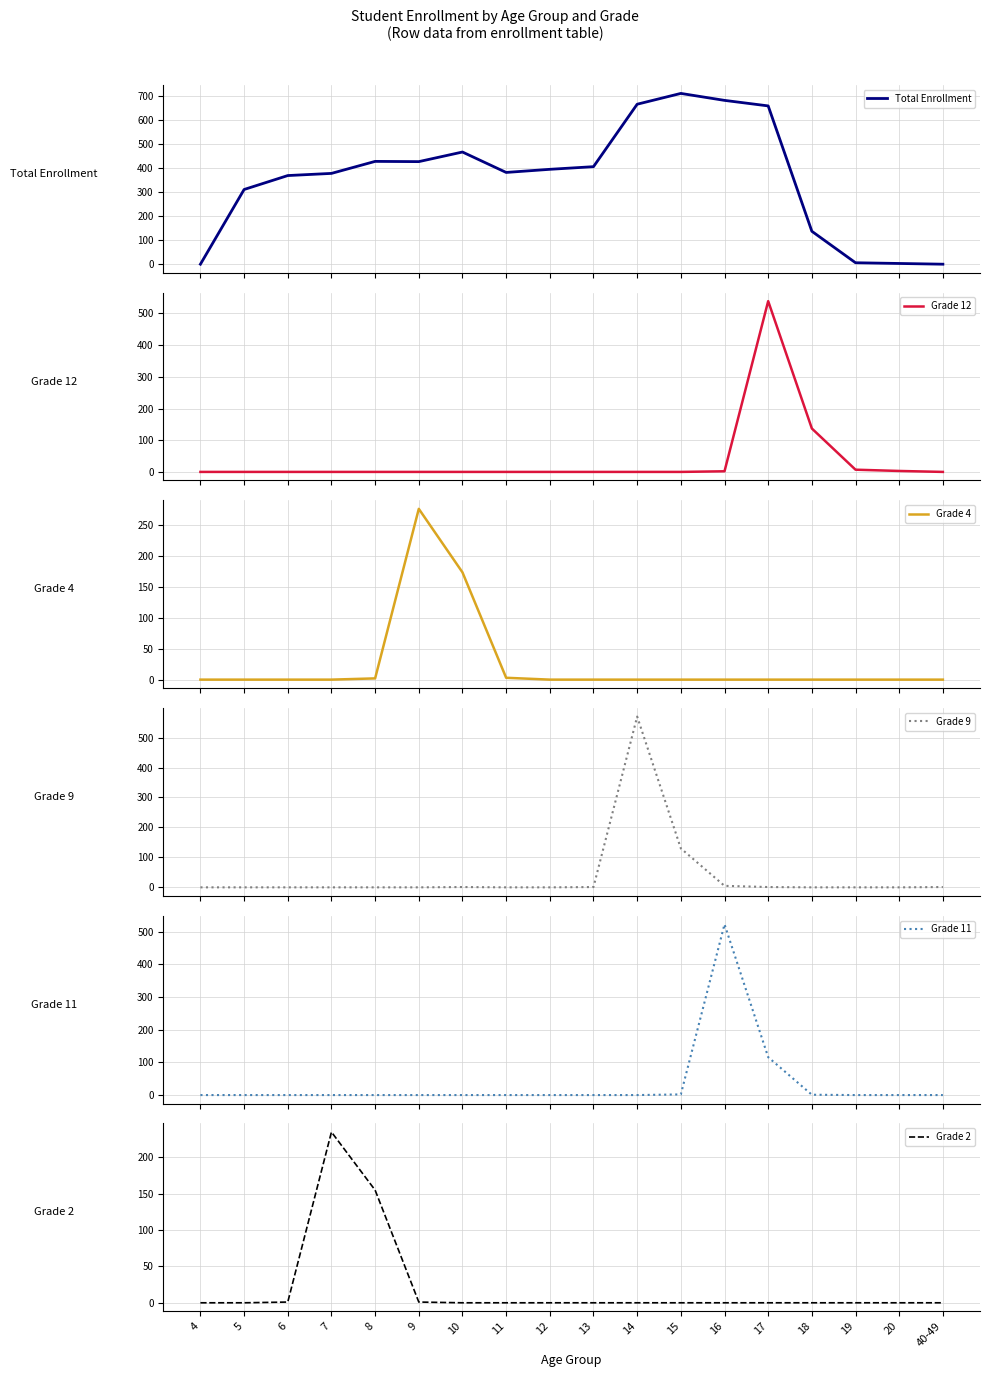

At how many categories does at least one series exceed 303?

13